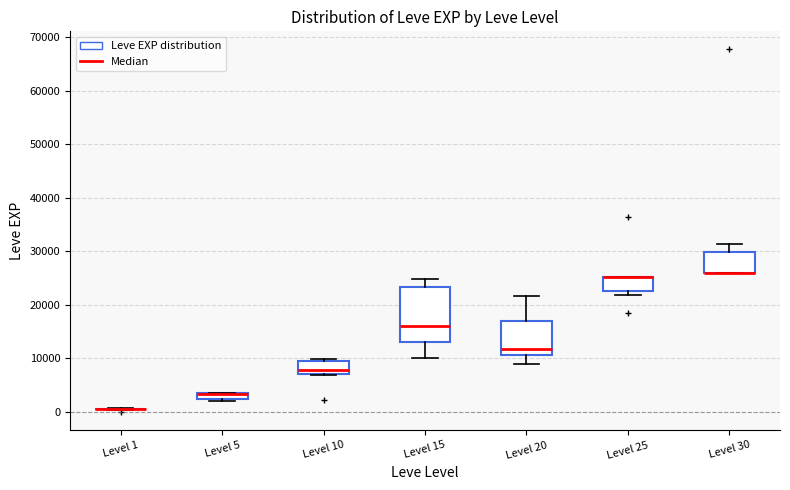

Which box is the tallest, from its lower edge to its upper edge?

Level 15